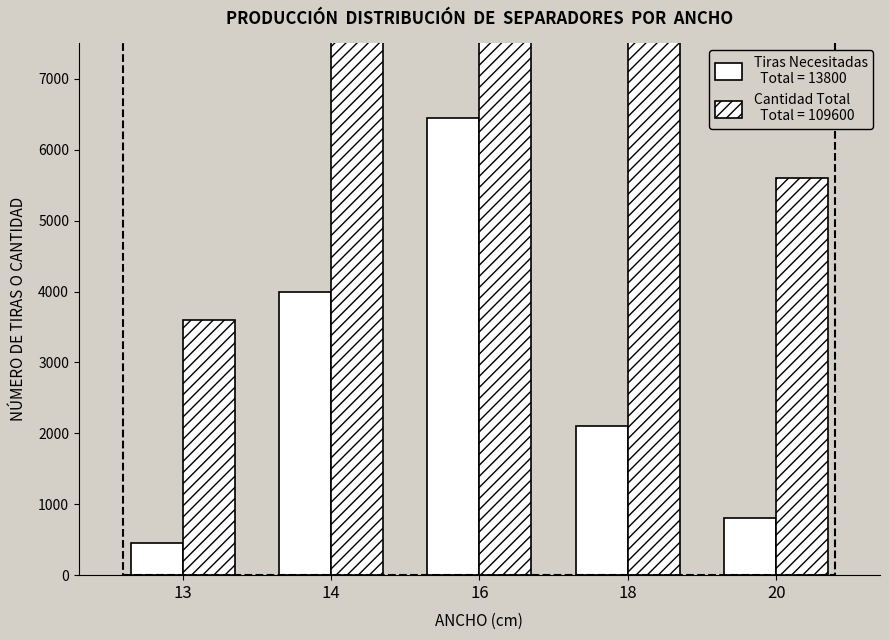

Reading left to right, what are all the values shown in this chart?

Tiras Necesitadas: 450	4000	6450	2100	800
Cantidad Total: 3600	32000	51600	16800	5600